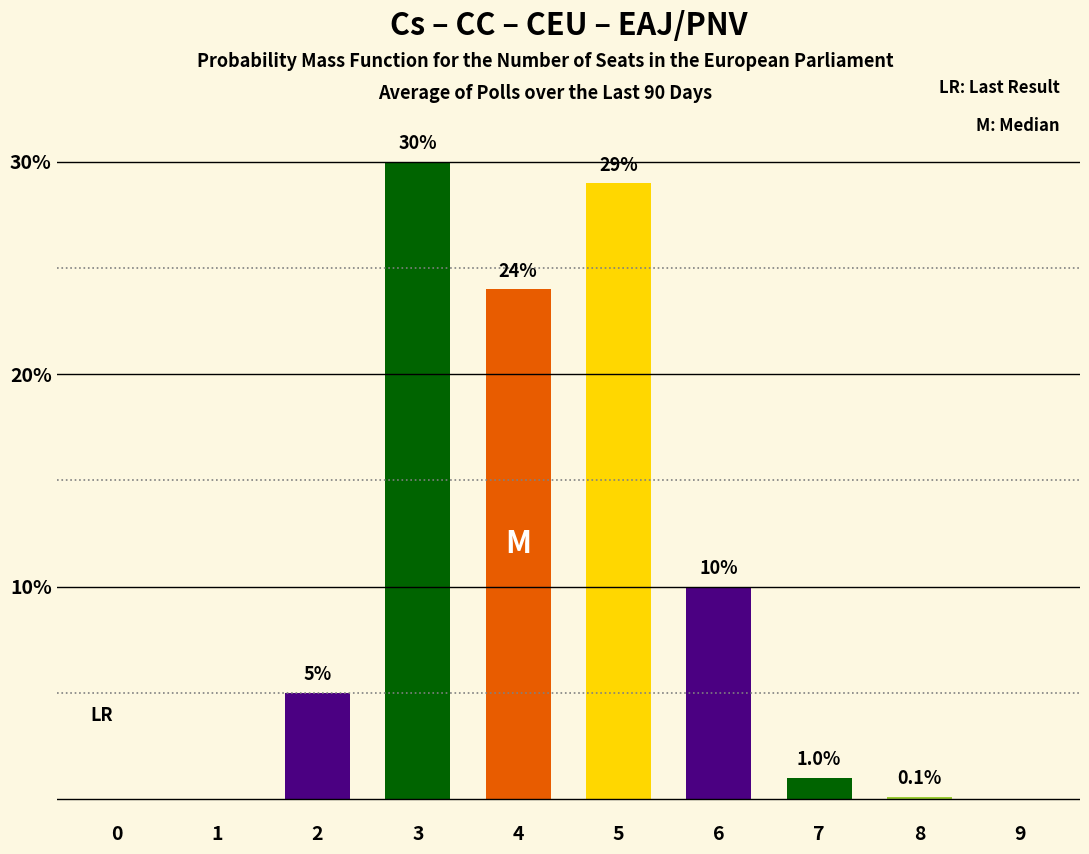

Read the value at 7.

1.0